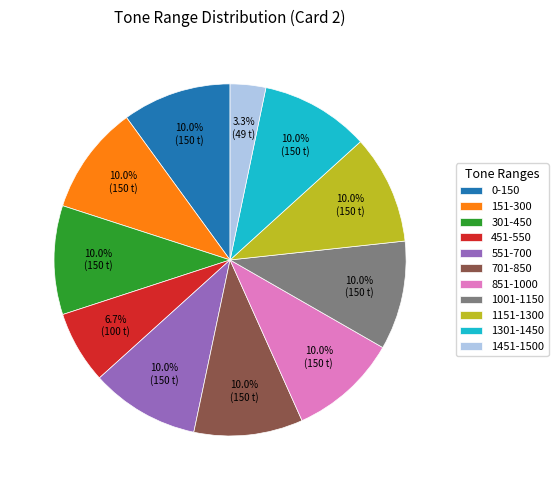

What portion of the pie excludes 851-1000?

90.0%